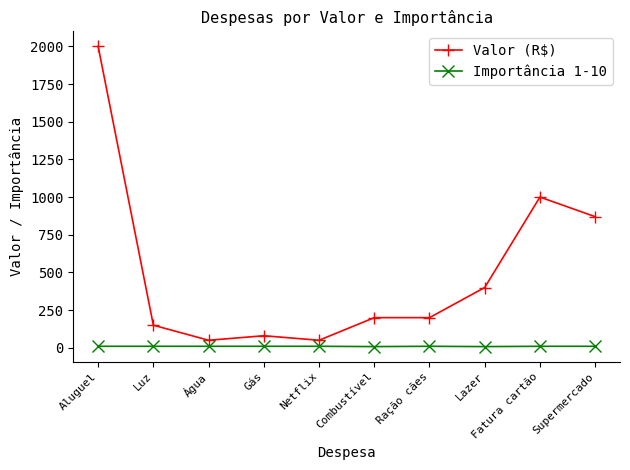

The value of Valor (R$) at Lazer is 561. True or false?

False